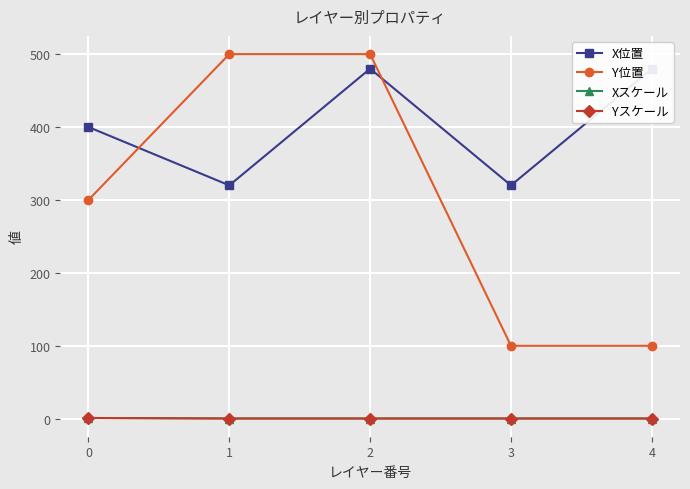

What is the difference between the maximum and minimum values in the Y位置 series?

400.0